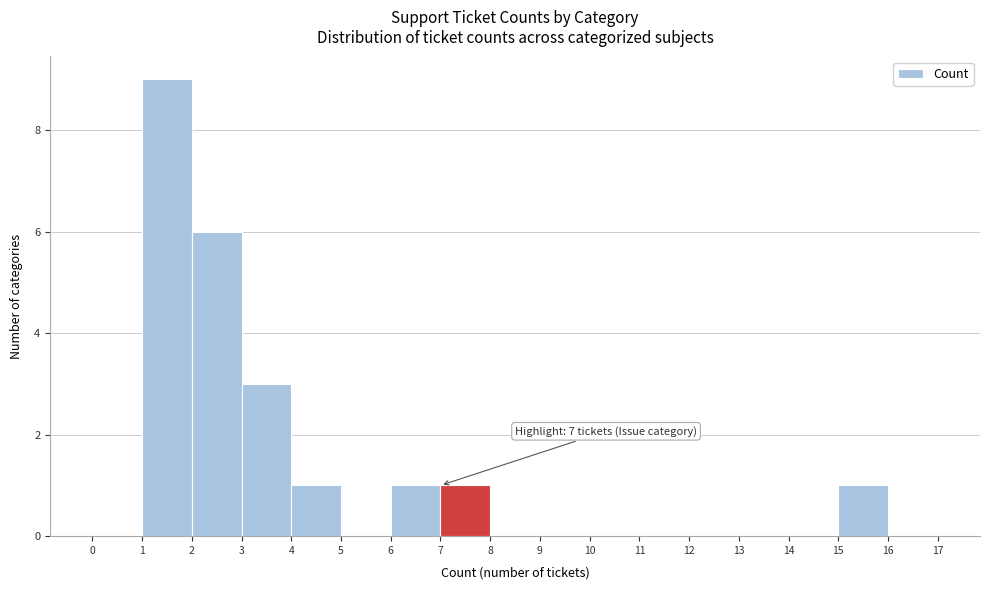

Over which range of the x-axis is the bar tallest?

1 to 2